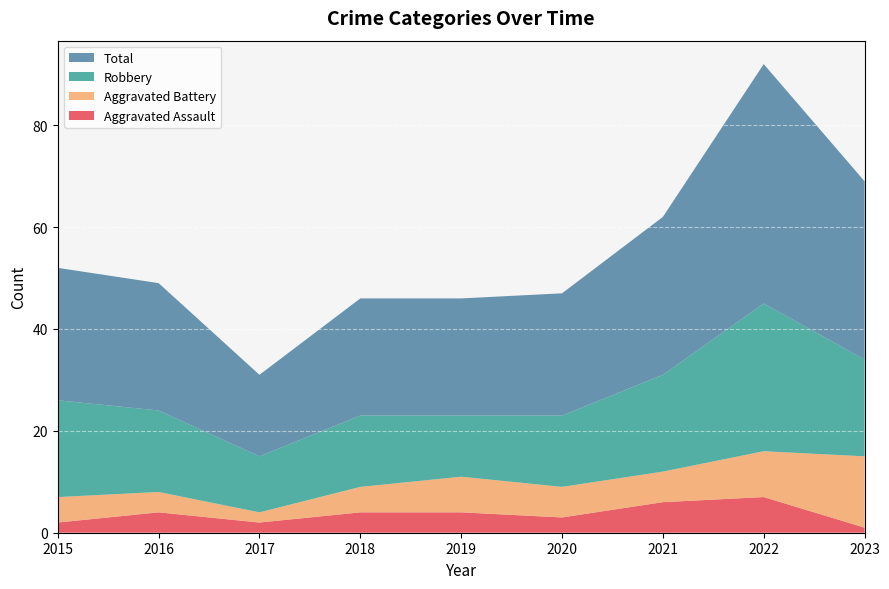

Reading left to right, list all the values displayed in this chart.

Aggravated Assault: 2	4	2	4	4	3	6	7	1
Aggravated Battery: 5	4	2	5	7	6	6	9	14
Robbery: 19	16	11	14	12	14	19	29	19
Total: 26	25	16	23	23	24	31	47	35